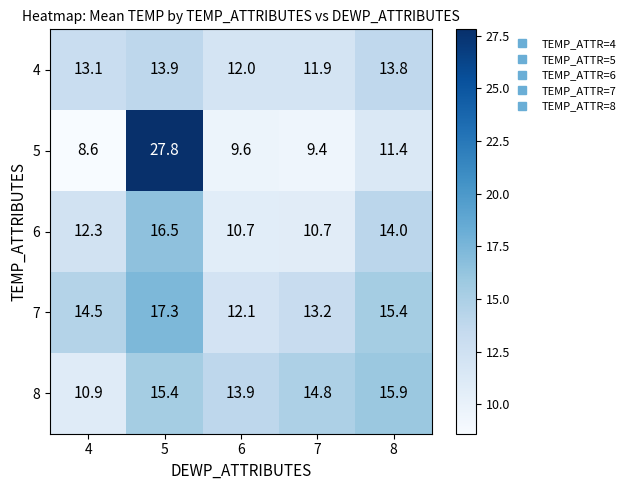

What is the spread (max minus min) of values at 4?

5.9